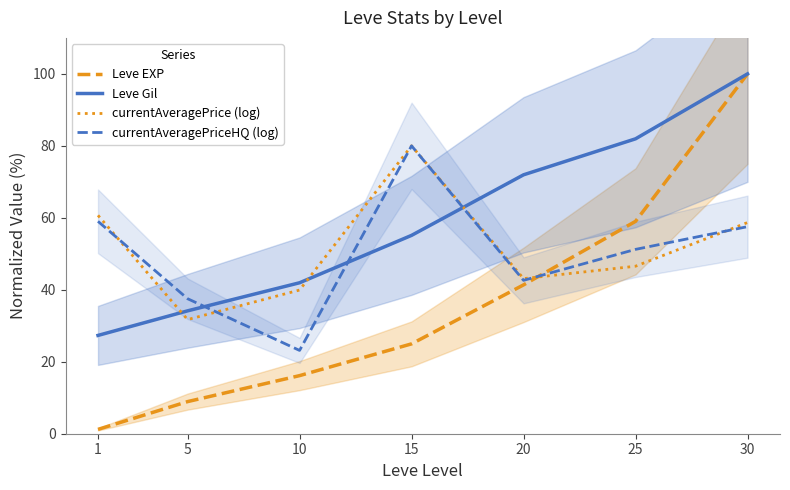

Reading left to right, extract all data points from this chart.

Leve EXP: 1=1.2	5=8.9	10=16.1	15=25.0	20=41.4	25=59.0	30=100.0
Leve Gil: 1=27.3	5=34.1	10=42.0	15=55.1	20=72.0	25=82.0	30=100.0
currentAveragePrice (log): 1=60.7	5=31.7	10=39.9	15=80.0	20=43.1	25=46.6	30=58.7
currentAveragePriceHQ (log): 1=59.0	5=37.5	10=23.1	15=80.0	20=42.6	25=51.2	30=57.5